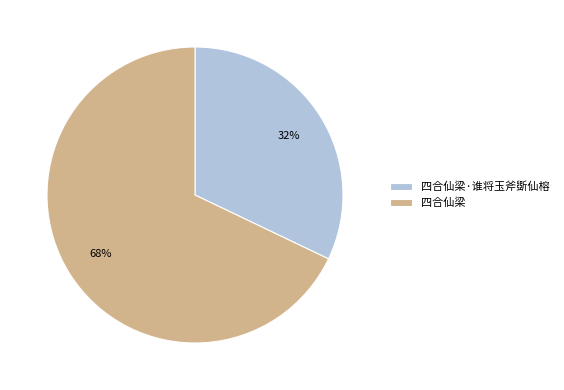

How many slices are in this pie chart?

2